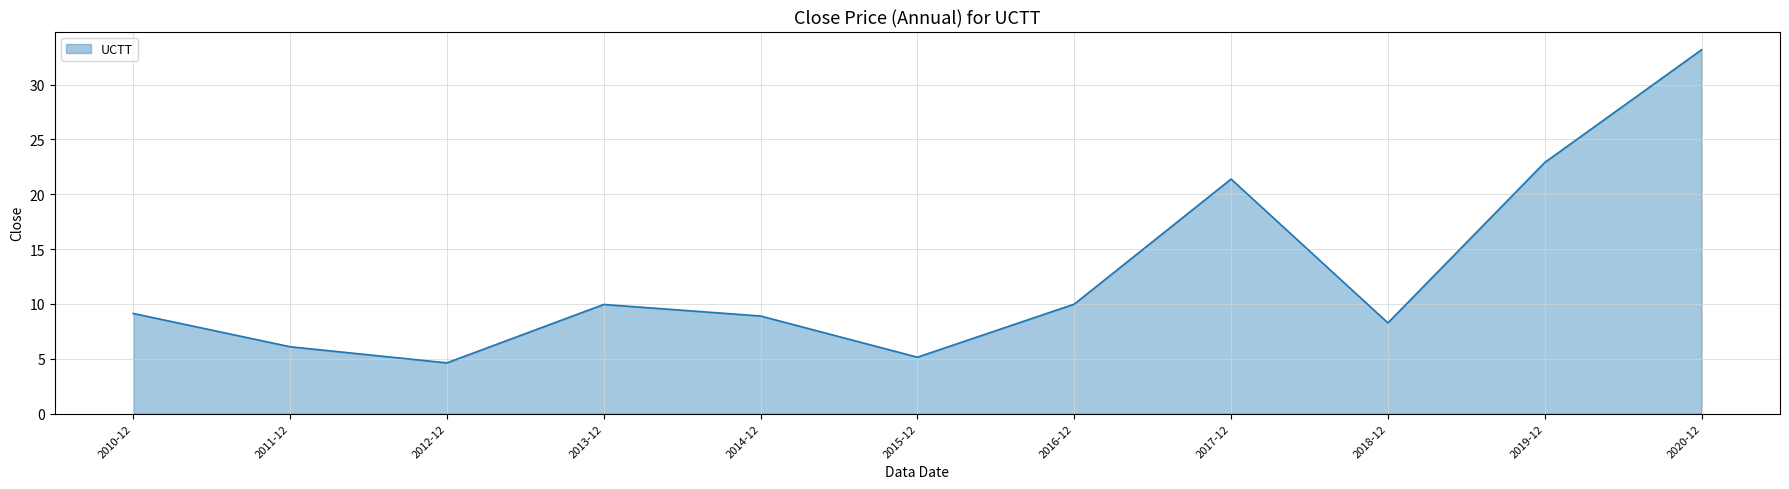

Reading left to right, list all the values displayed in this chart.

9.1	6.1	4.6	10.0	8.9	5.1	10.0	21.4	8.3	22.9	33.2